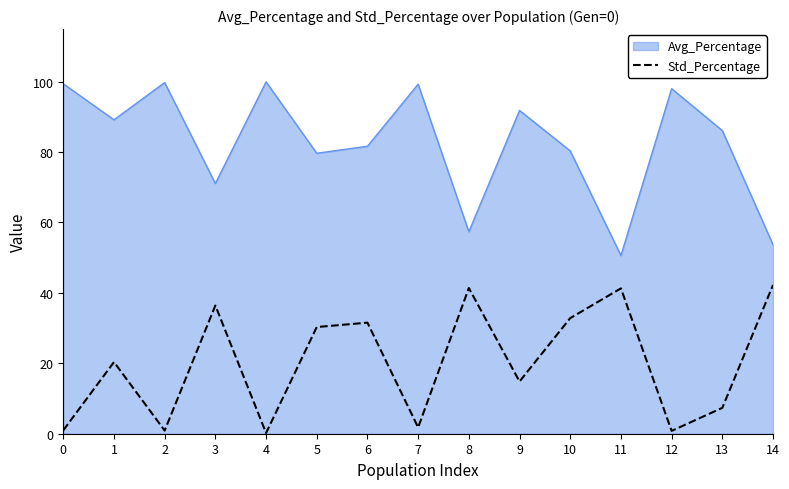

Which series has the widest spread of values?

Avg_Percentage